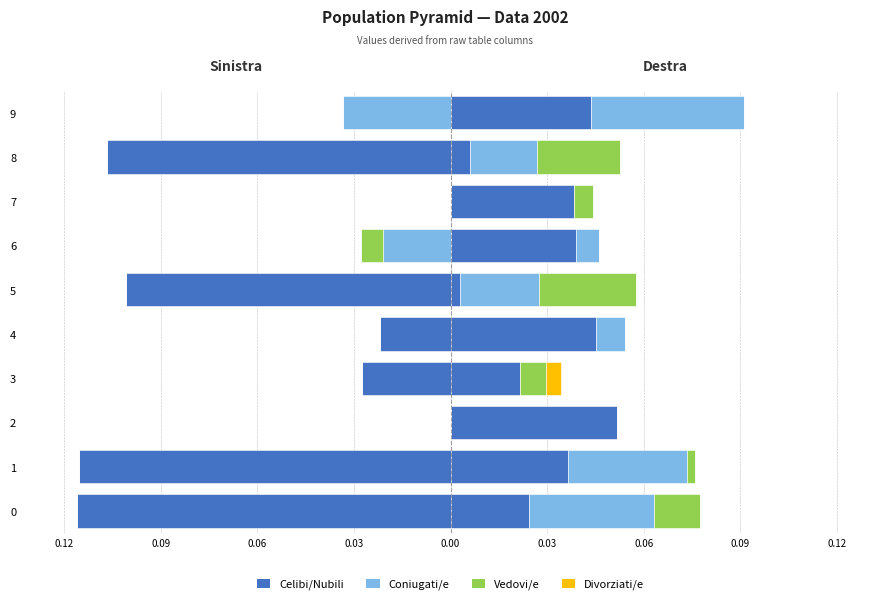

True or false: Divorziati/e has a value of 0.0 at 3.

True